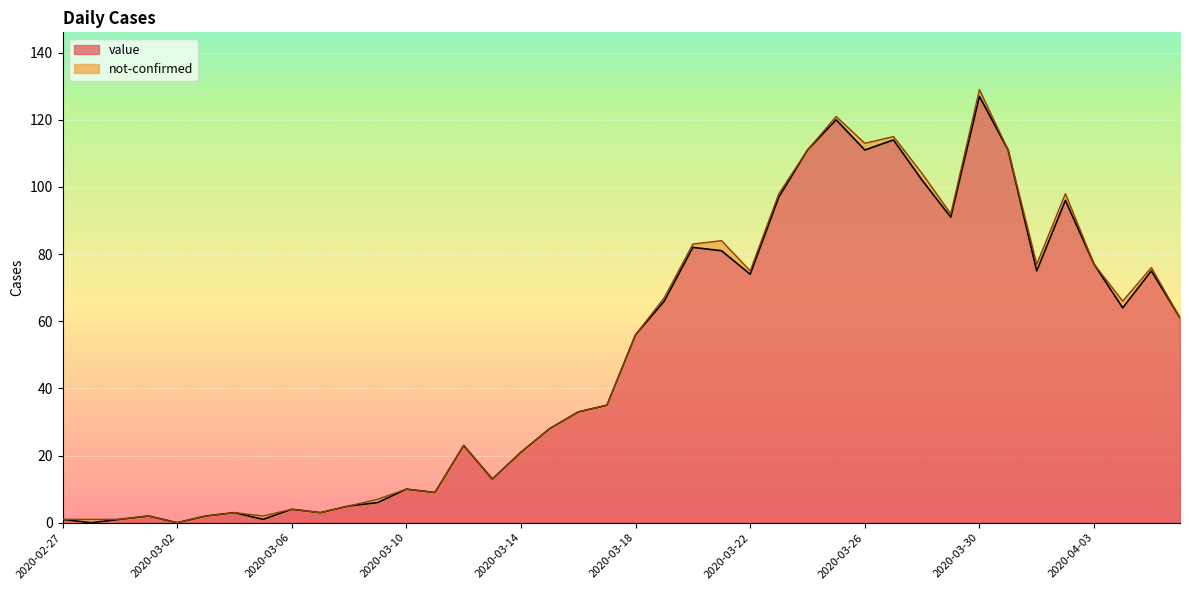

Where does the data first go above 56?

2020-03-19